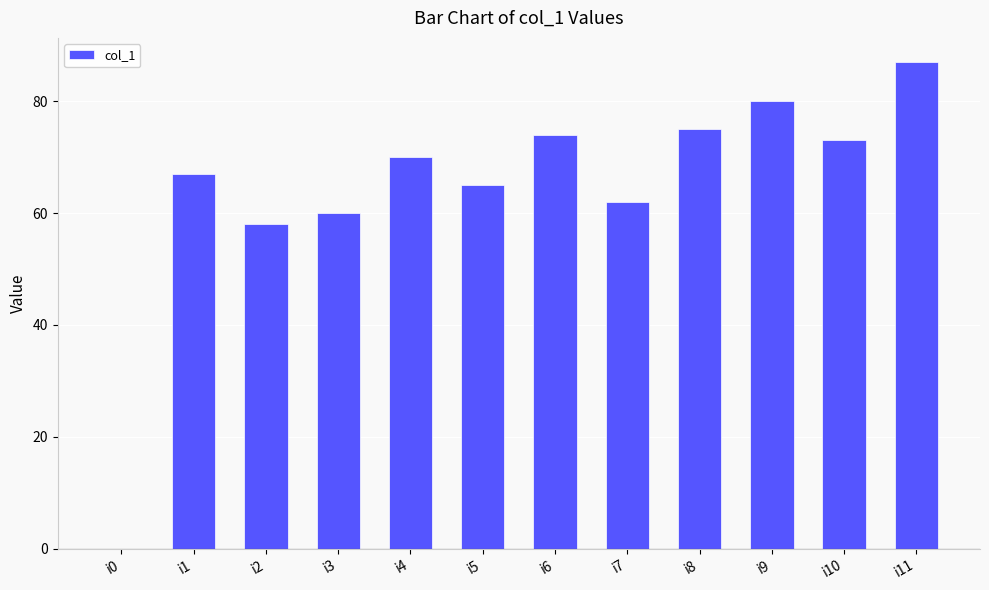

True or false: the data shows 0 at i0.

True